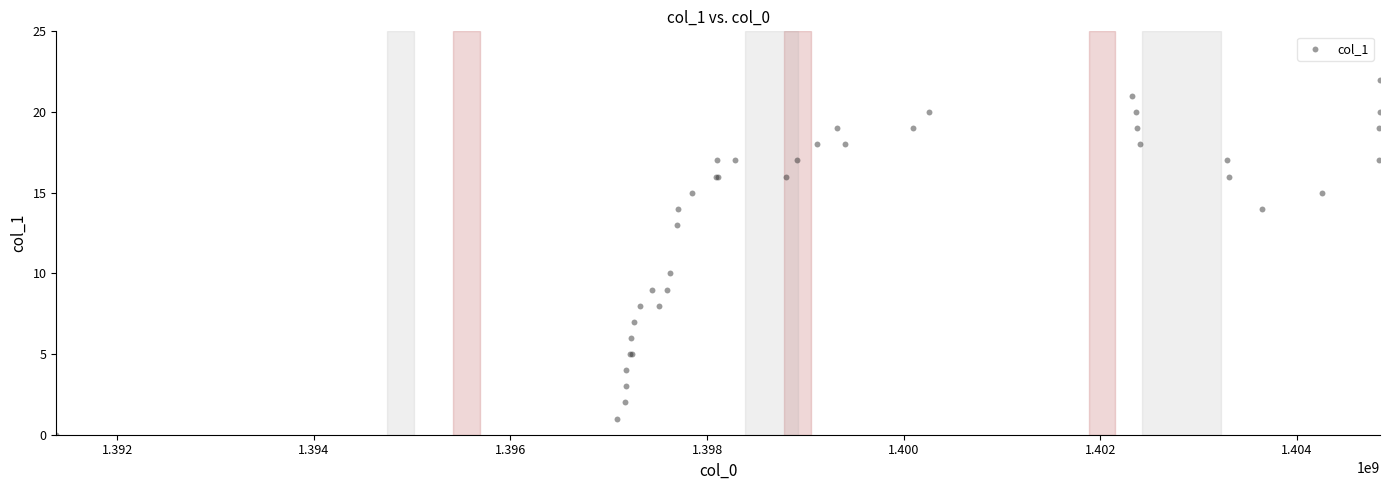

What Y value in the scatter plot is closest to 11?

10